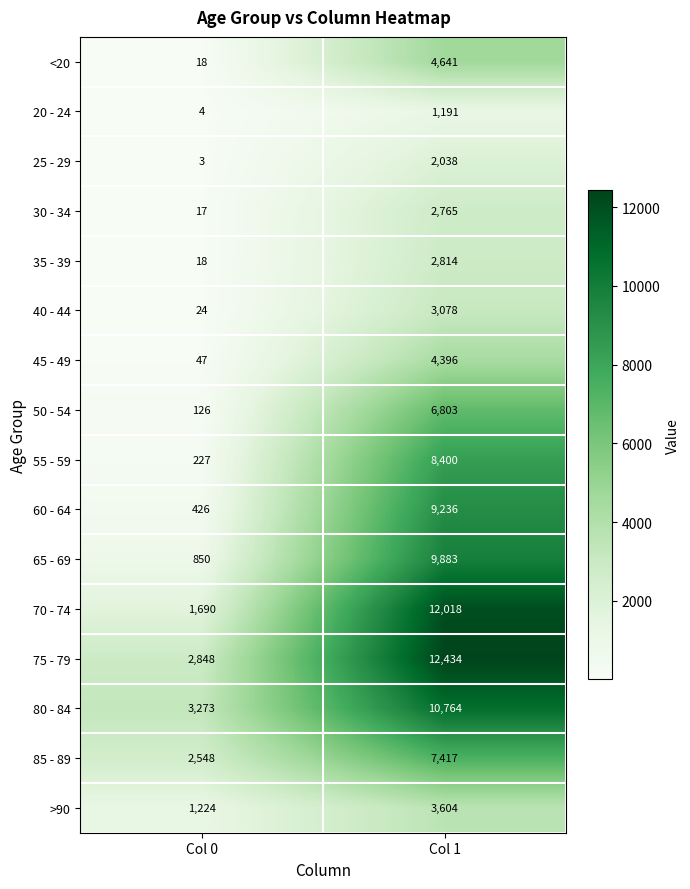

Which series has the widest spread of values?

70 - 74